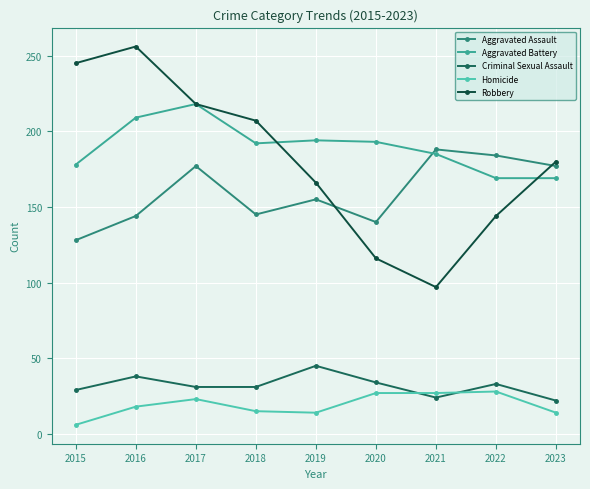

How many data points in Aggravated Assault are less than 155?

4